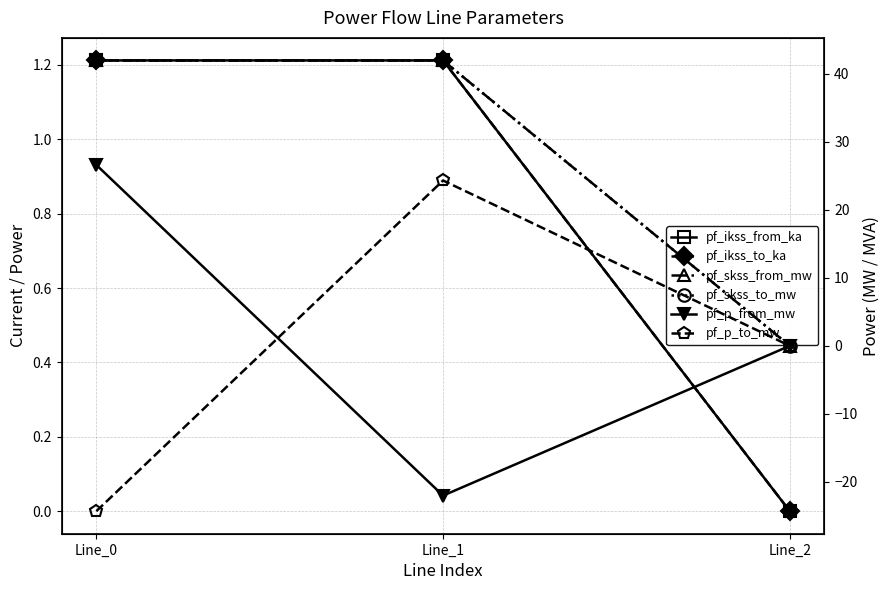

Is the value of pf_p_from_mw at Line_0 greater than the value of pf_ikss_to_ka at Line_0?

Yes